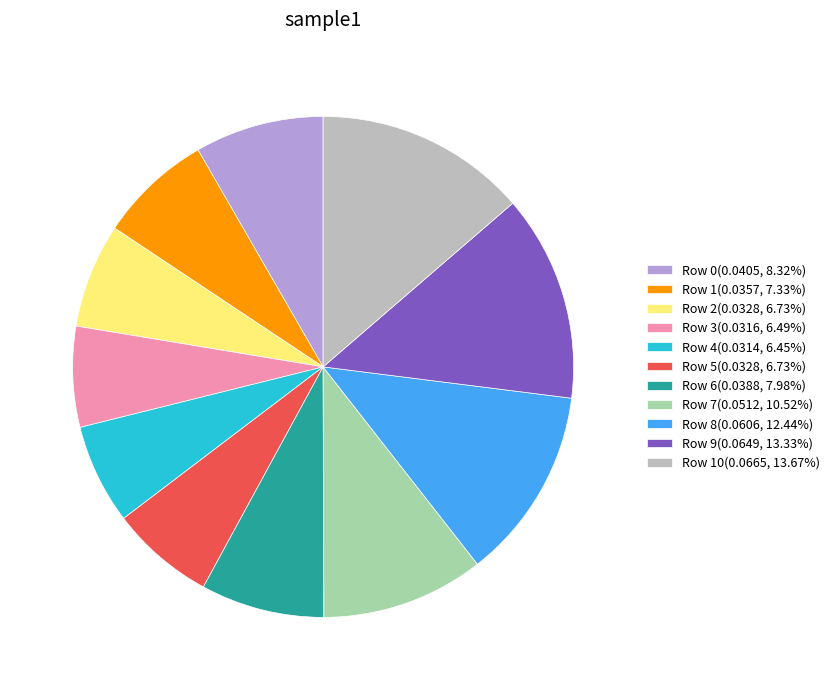

Combined, do Row 2(0.0328, 6.73%) and Row 0(0.0405, 8.32%) account for over 50%?

No